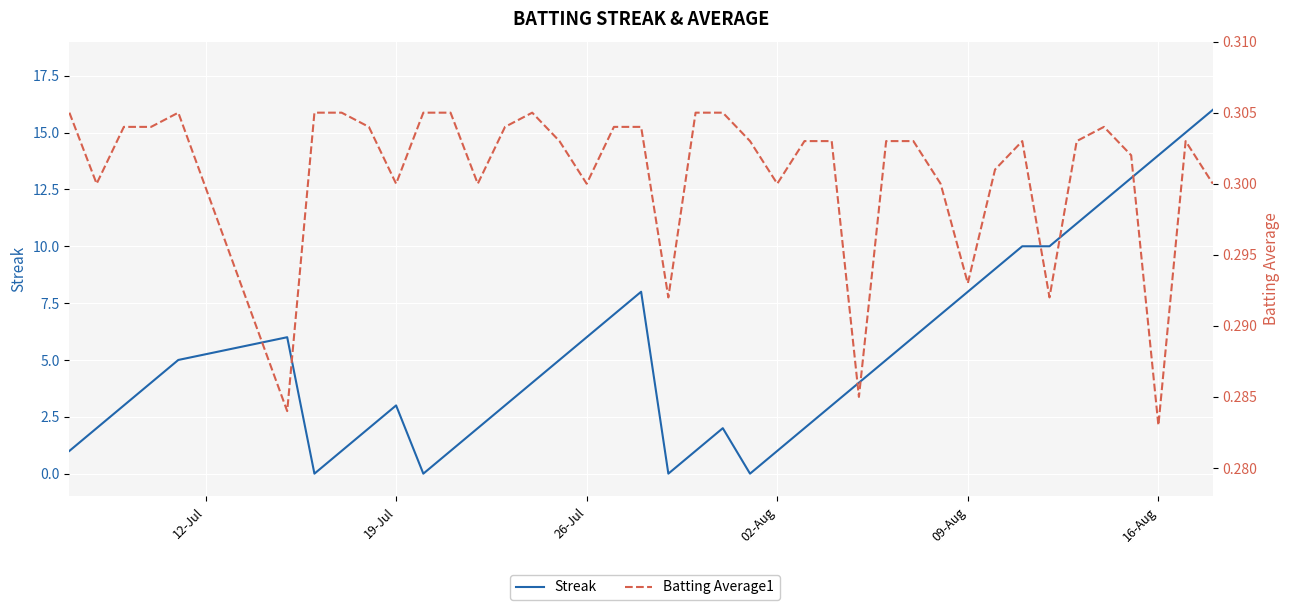

True or false: Streak has a value of 3.1 at 26-Jul.

False